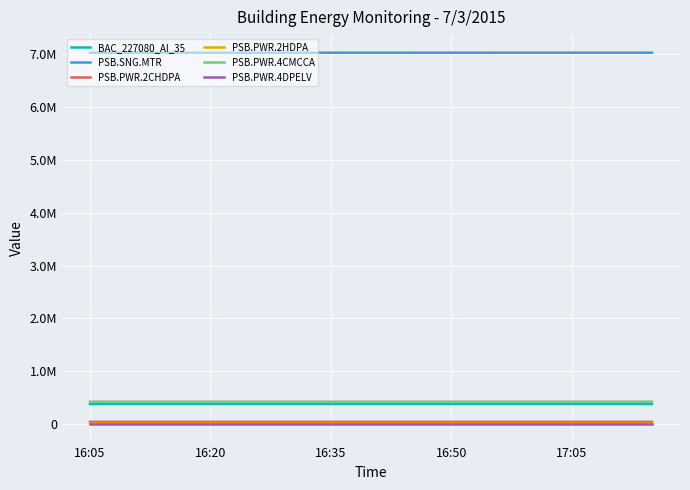

Is this an area chart (filled region under the line)?

No